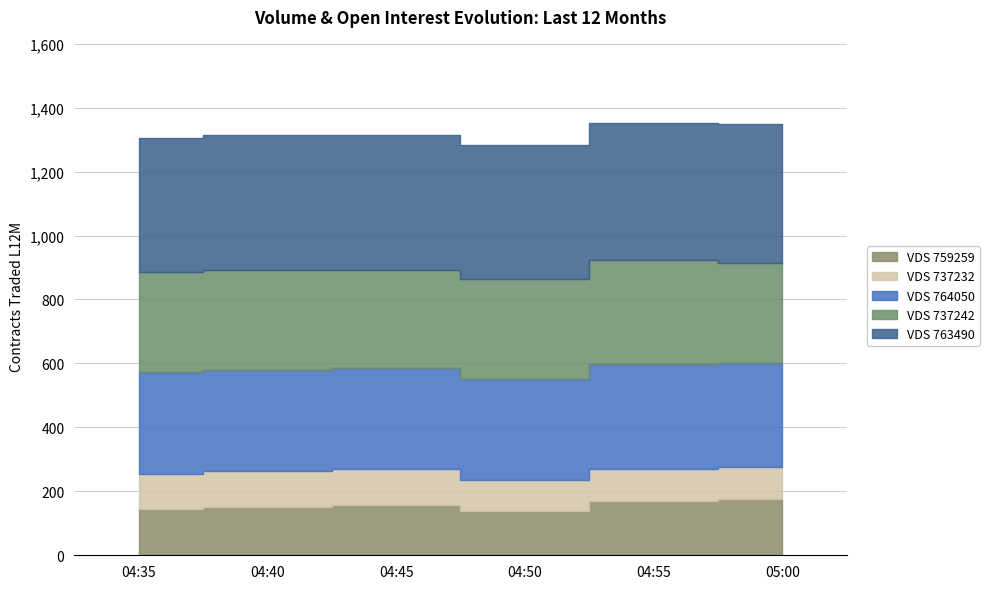

Between 05:00 and 04:35, which is larger?

05:00